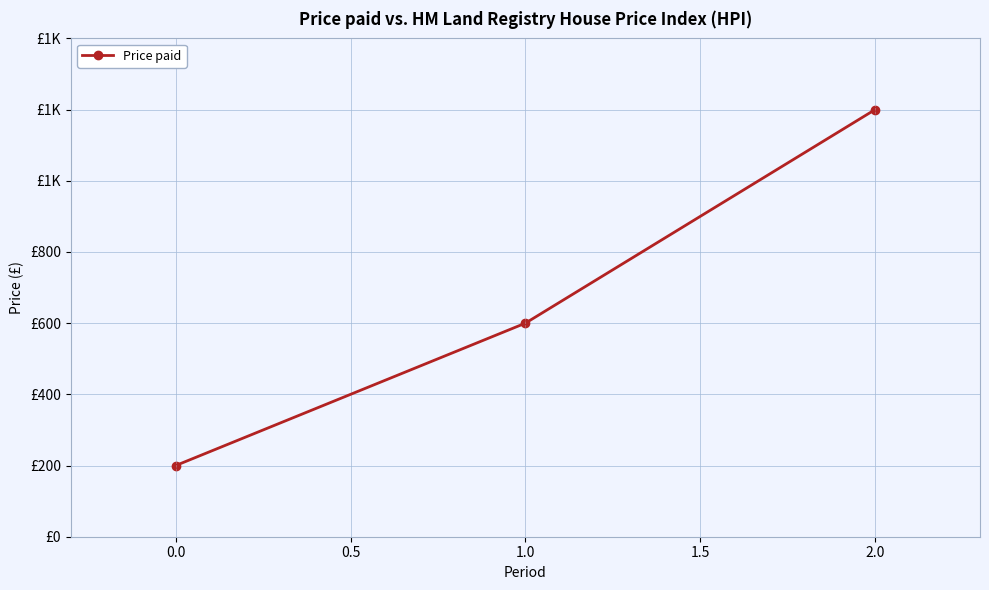

Does the chart have visible grid lines?

Yes